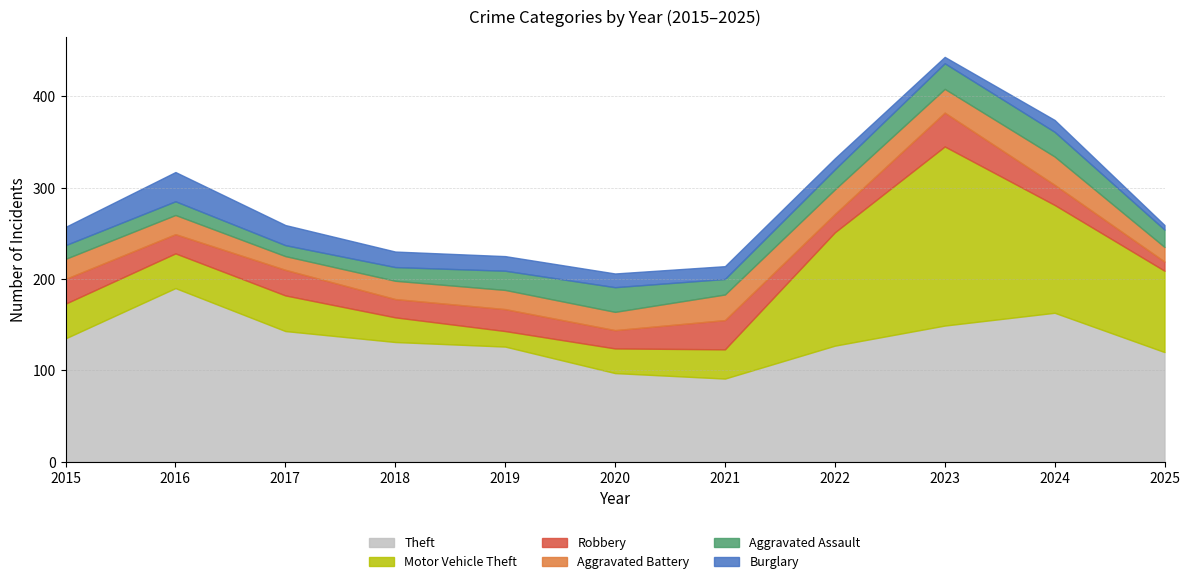

What value does the Theft series have at 2025?

120